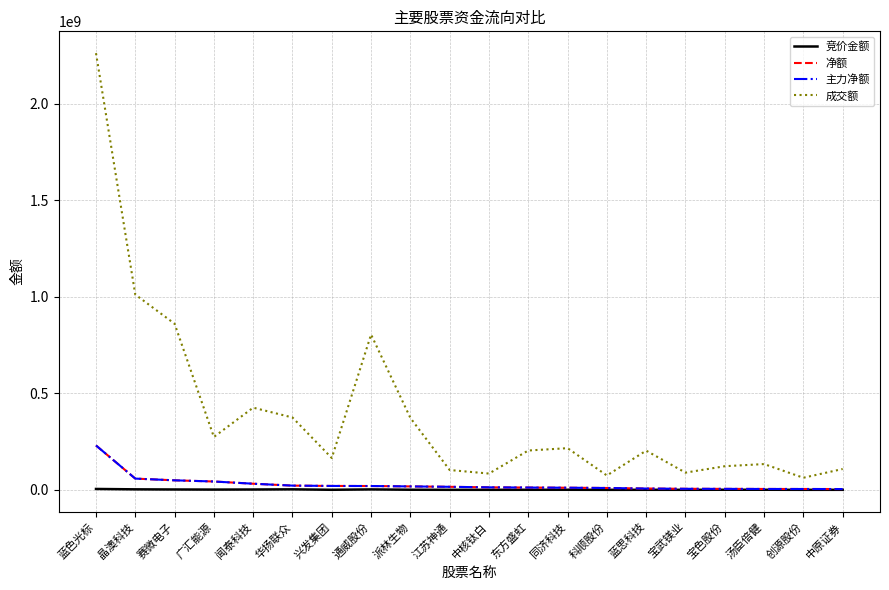

What is the label of the 10th point from the left?

江苏神通